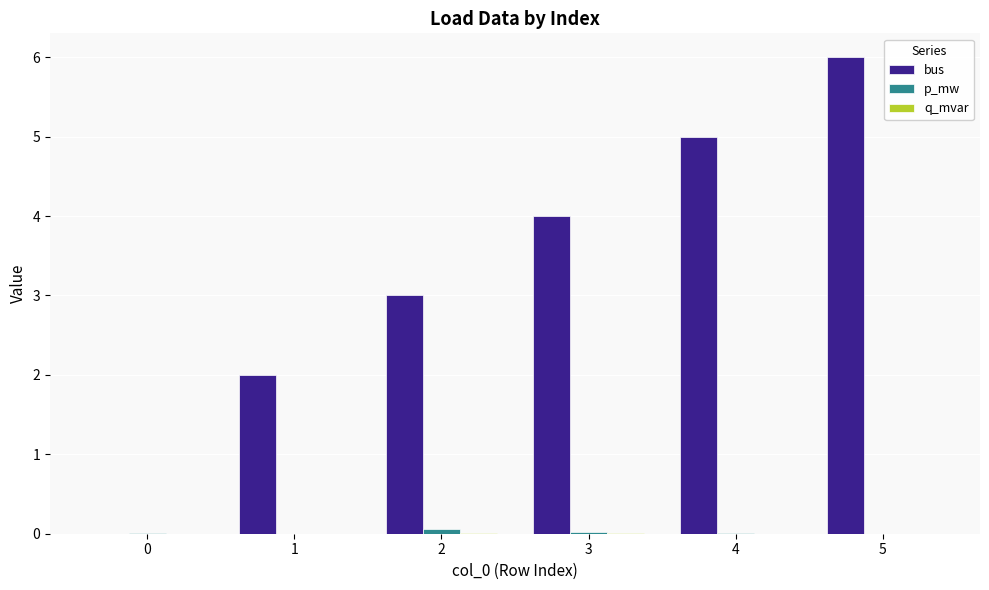

What is the total value across all series at 3?

4.0